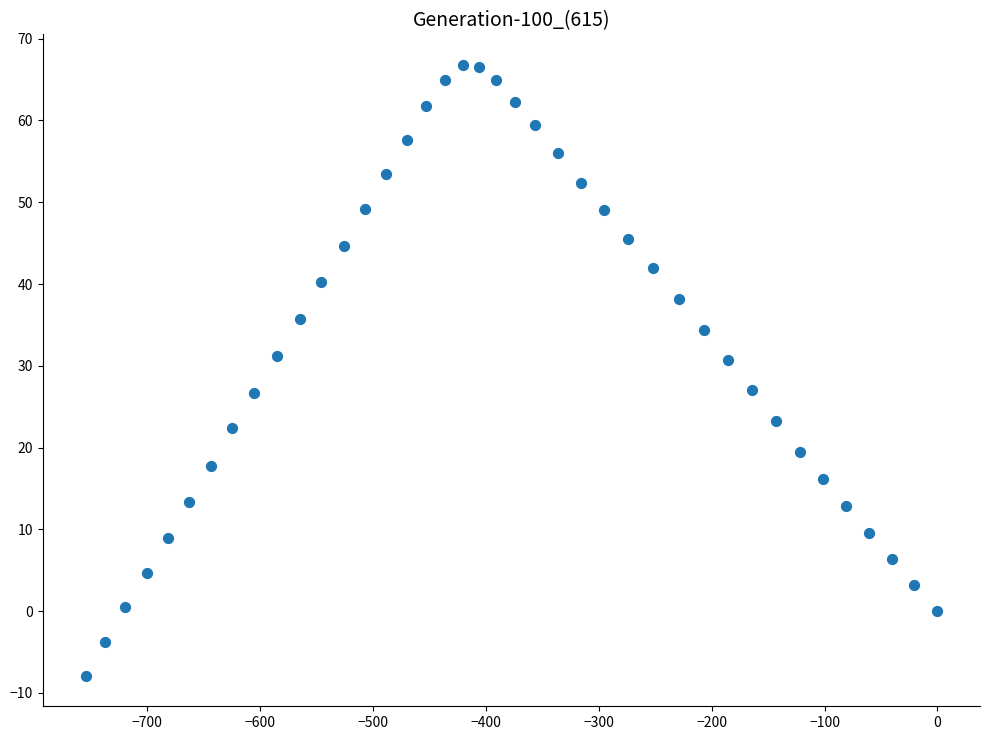

What is the range of Y values (max minus min)?

74.7